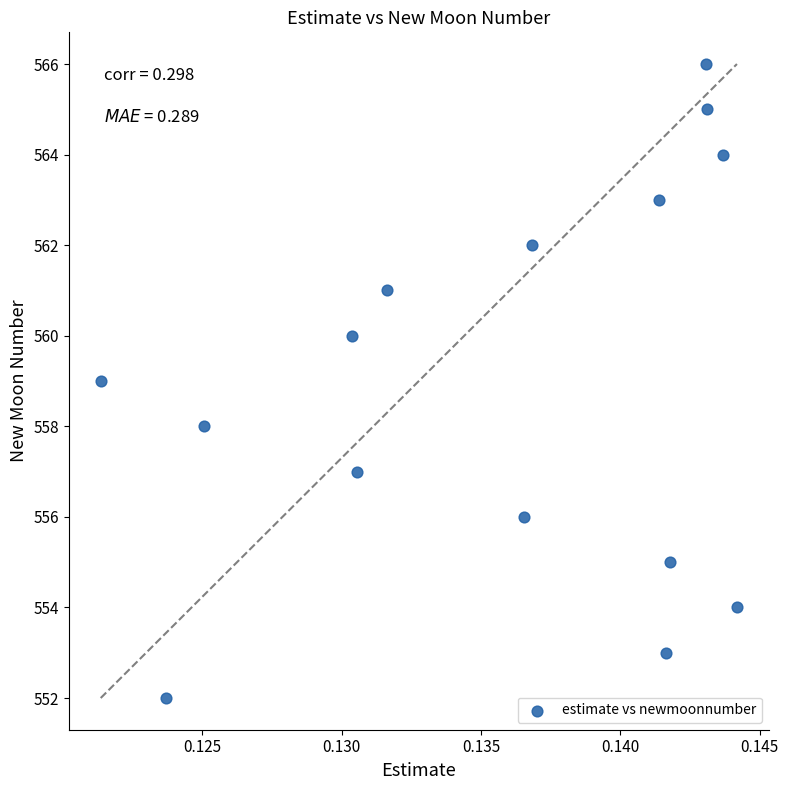

What is the range of Y values (max minus min)?

14